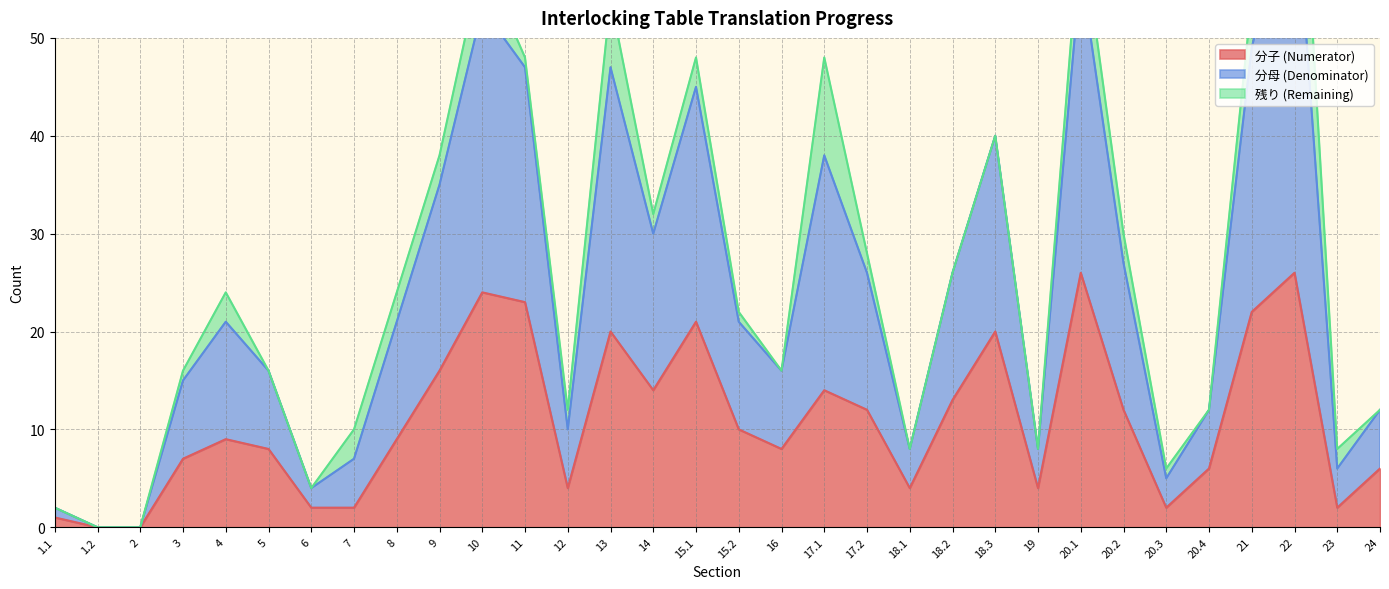

How many positive values does the 分子 (Numerator) series have?

30